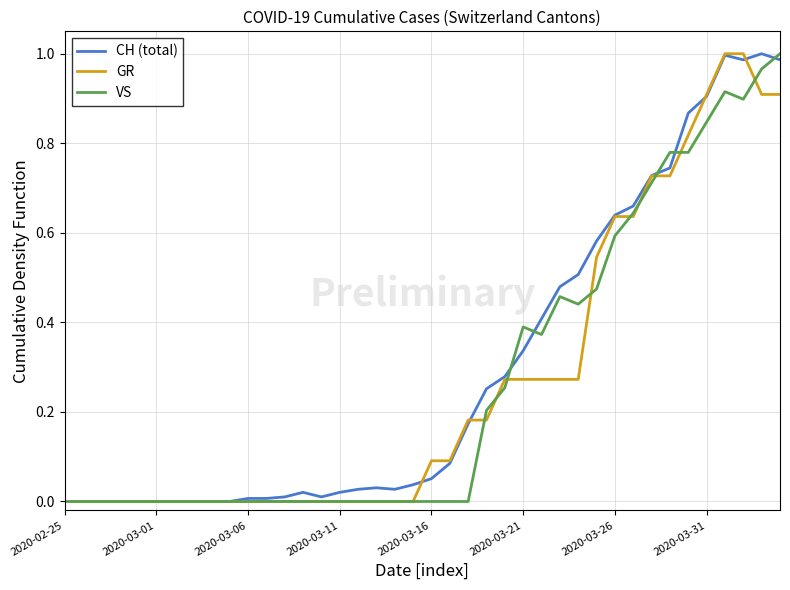

Is this an area chart (filled region under the line)?

No